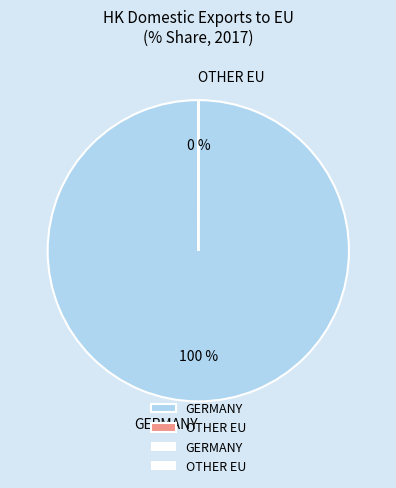

To the nearest percent, what percentage of the pie is GERMANY?

100%